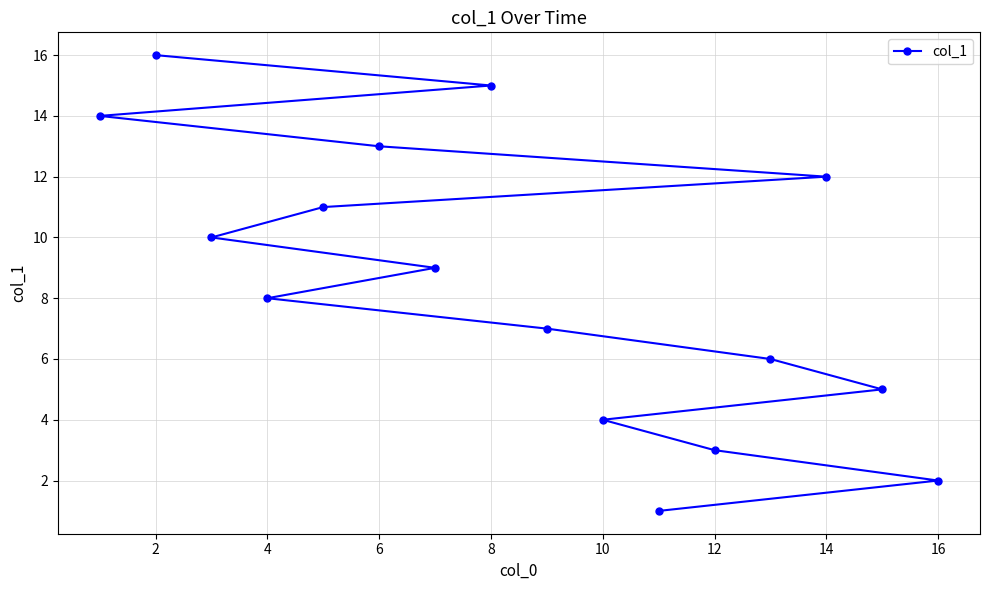

The value at 8 is 15. True or false?

True